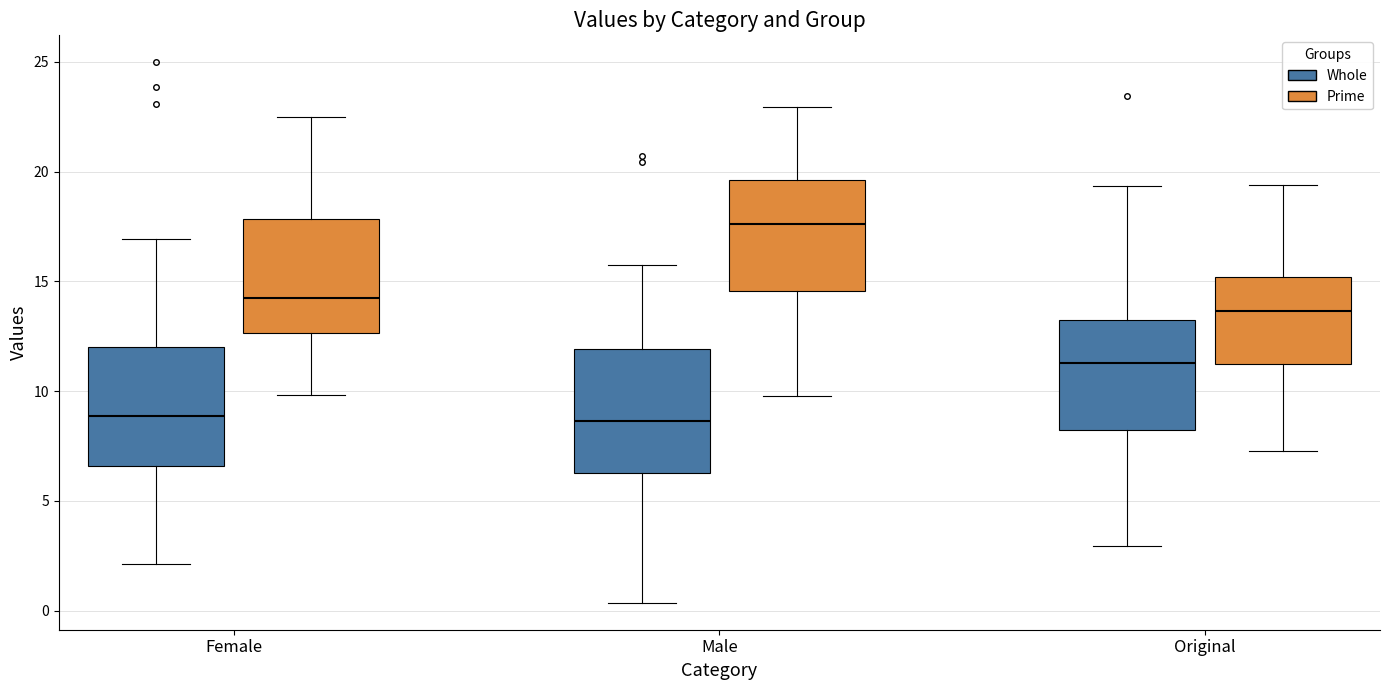

Reading left to right, read every box against the y-axis: the position of its median line, the range the box covers, and the ends of its whiskers. The values are not printed on the chart, so give them approximately, as read against the axis.

Female (Whole): median 9.0, box 6.5 to 12.0, whiskers 2.0 to 17.0
Female (Prime): median 14.0, box 12.5 to 18.0, whiskers 10.0 to 22.5
Male (Whole): median 8.5, box 6.5 to 12.0, whiskers 0.5 to 16.0
Male (Prime): median 17.5, box 14.5 to 19.5, whiskers 10.0 to 23.0
Original (Whole): median 11.5, box 8.0 to 13.0, whiskers 3.0 to 19.5
Original (Prime): median 13.5, box 11.0 to 15.0, whiskers 7.5 to 19.5